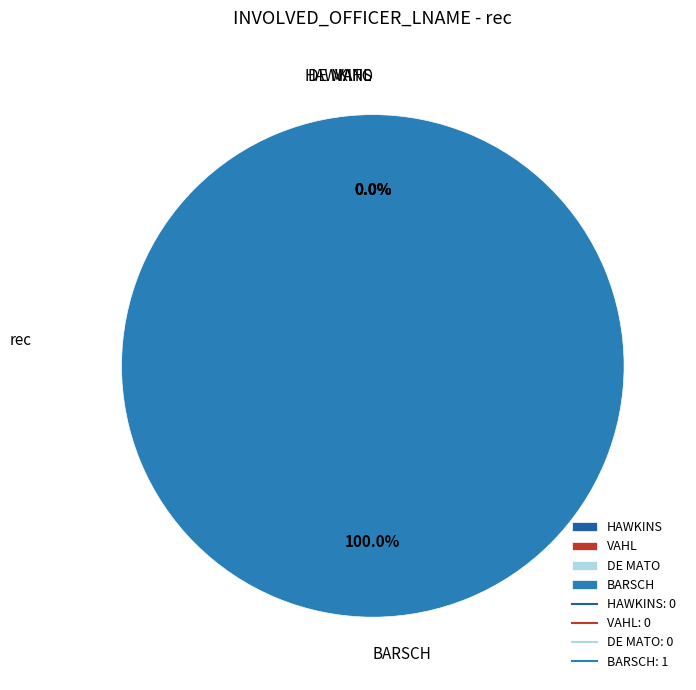

How many segments does this pie chart have?

4